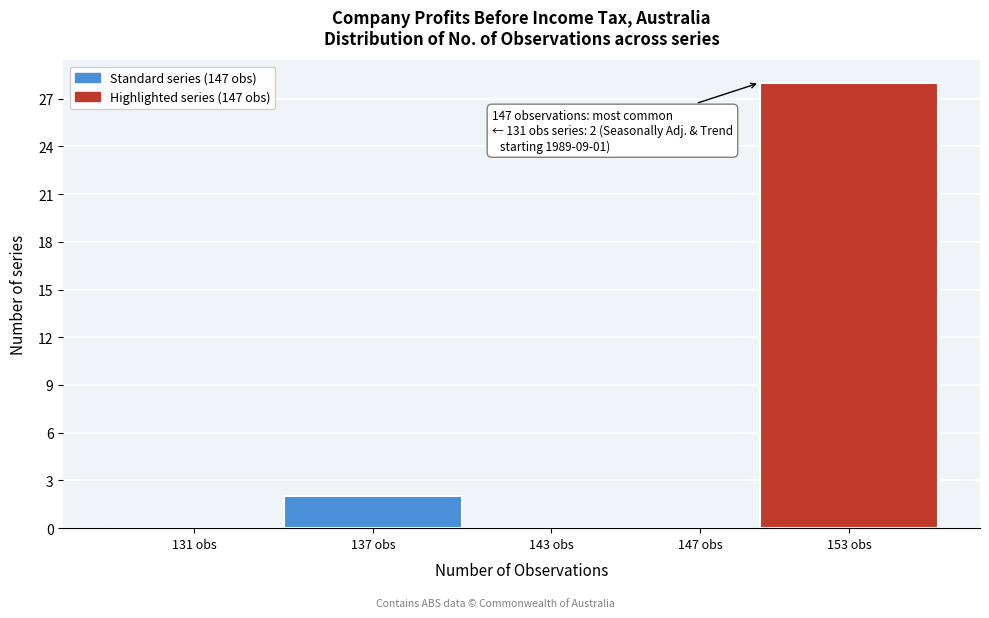

Reading right to left, transcribe all the data shown in this chart.

153 obs=28	147 obs=0	143 obs=0	137 obs=2	131 obs=0